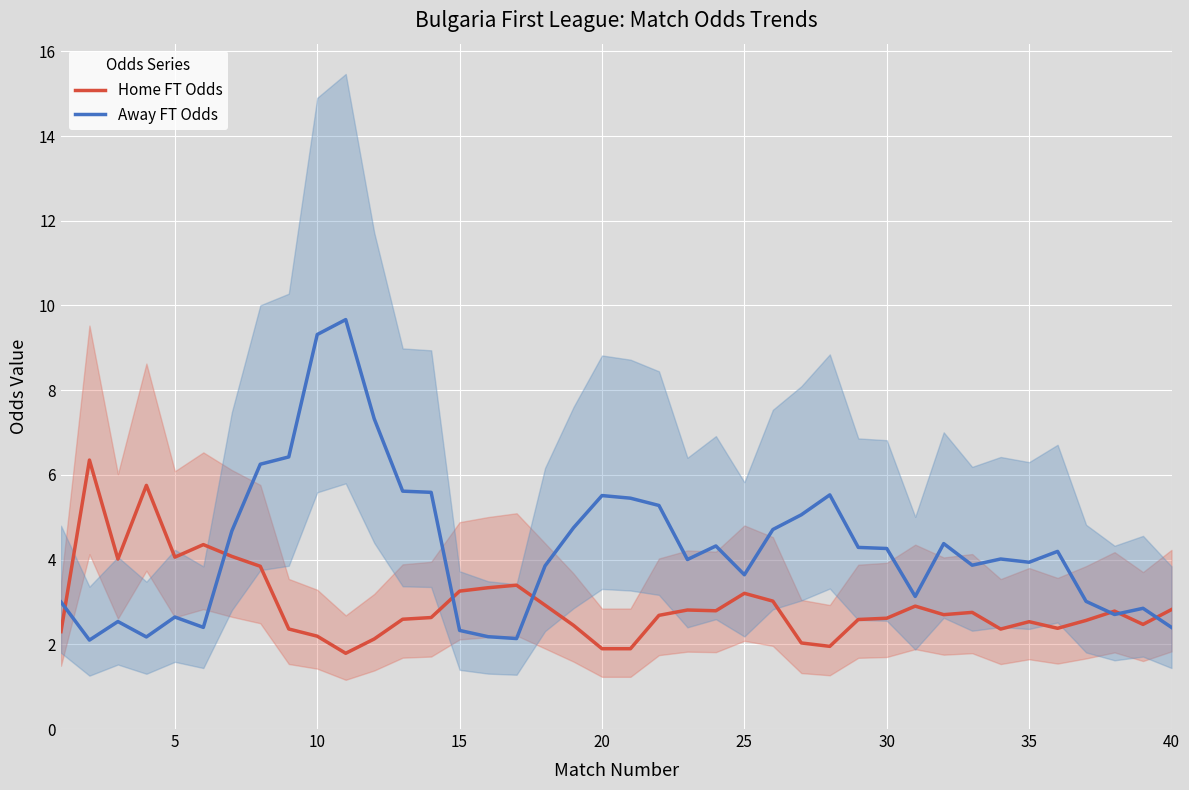

The value of Away FT Odds at 30 is 2.7. True or false?

False